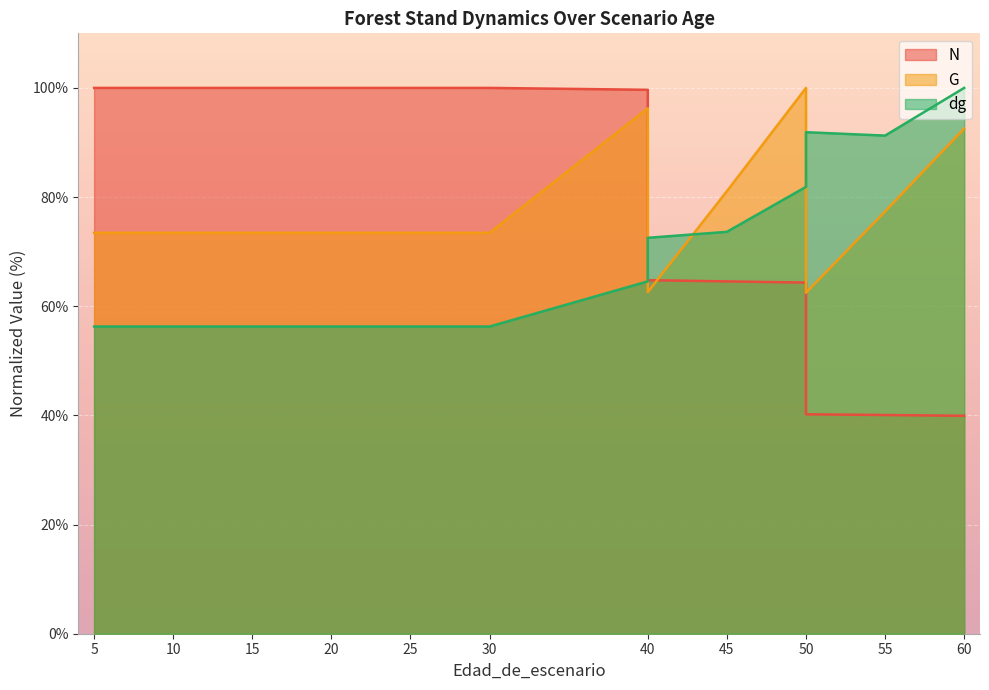

List the series in order of their peak value, lowest first.

N, G, dg